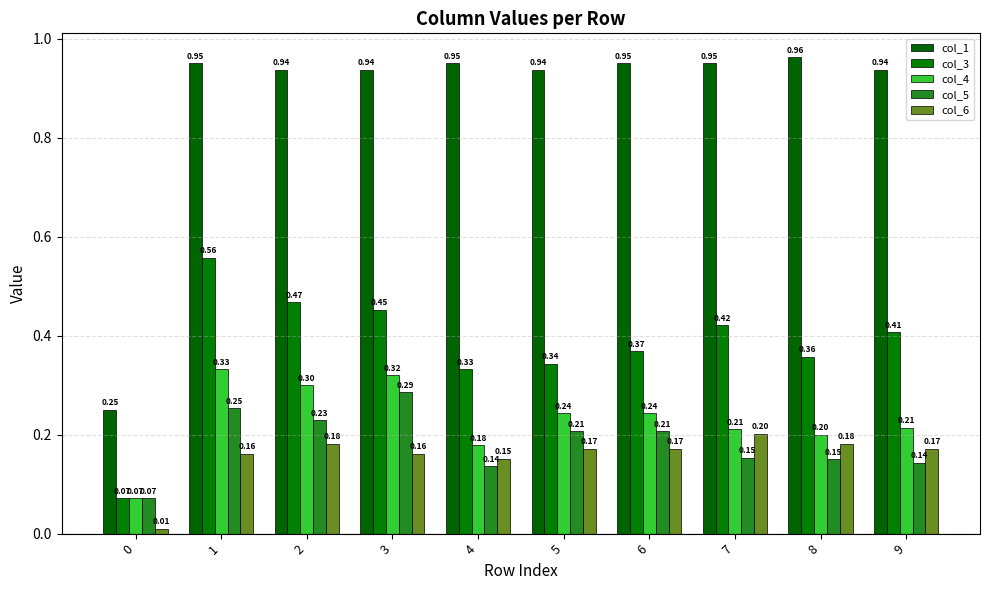

What is the difference between the highest and lowest values at 5?

0.8